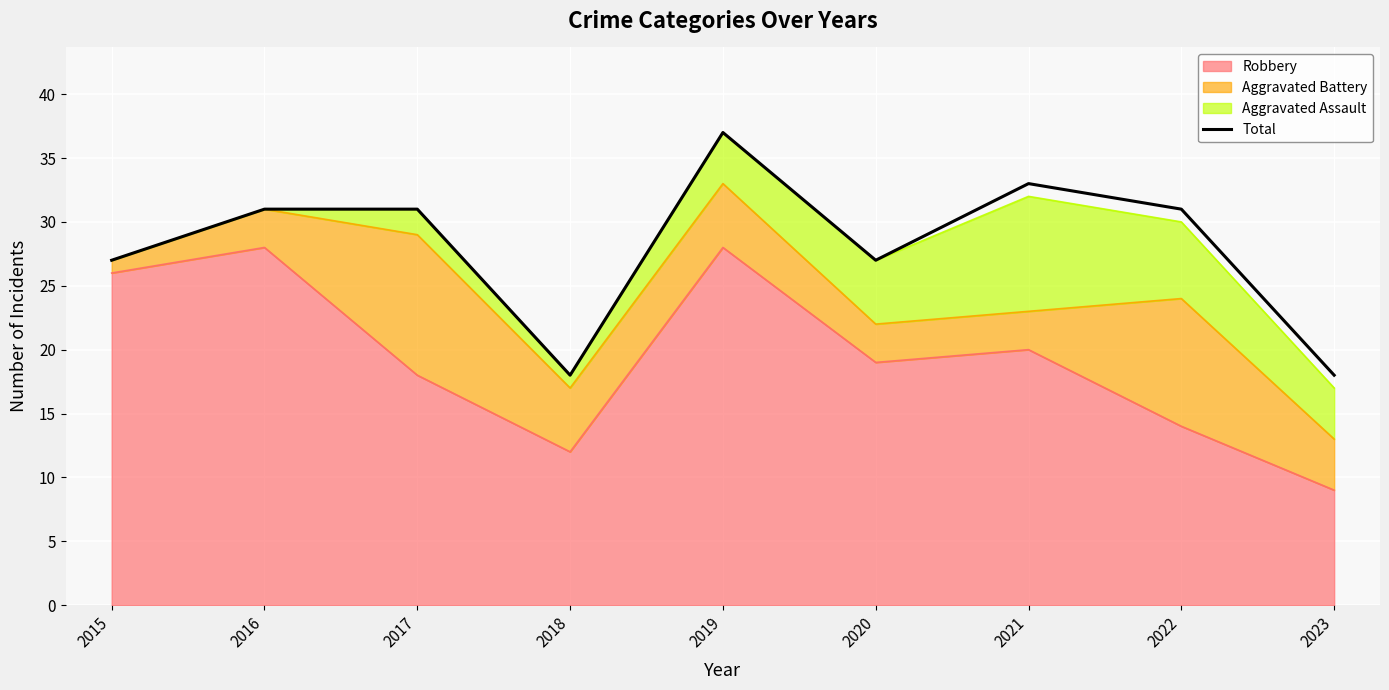

What is the change in value from 2020 to 2023?

-9